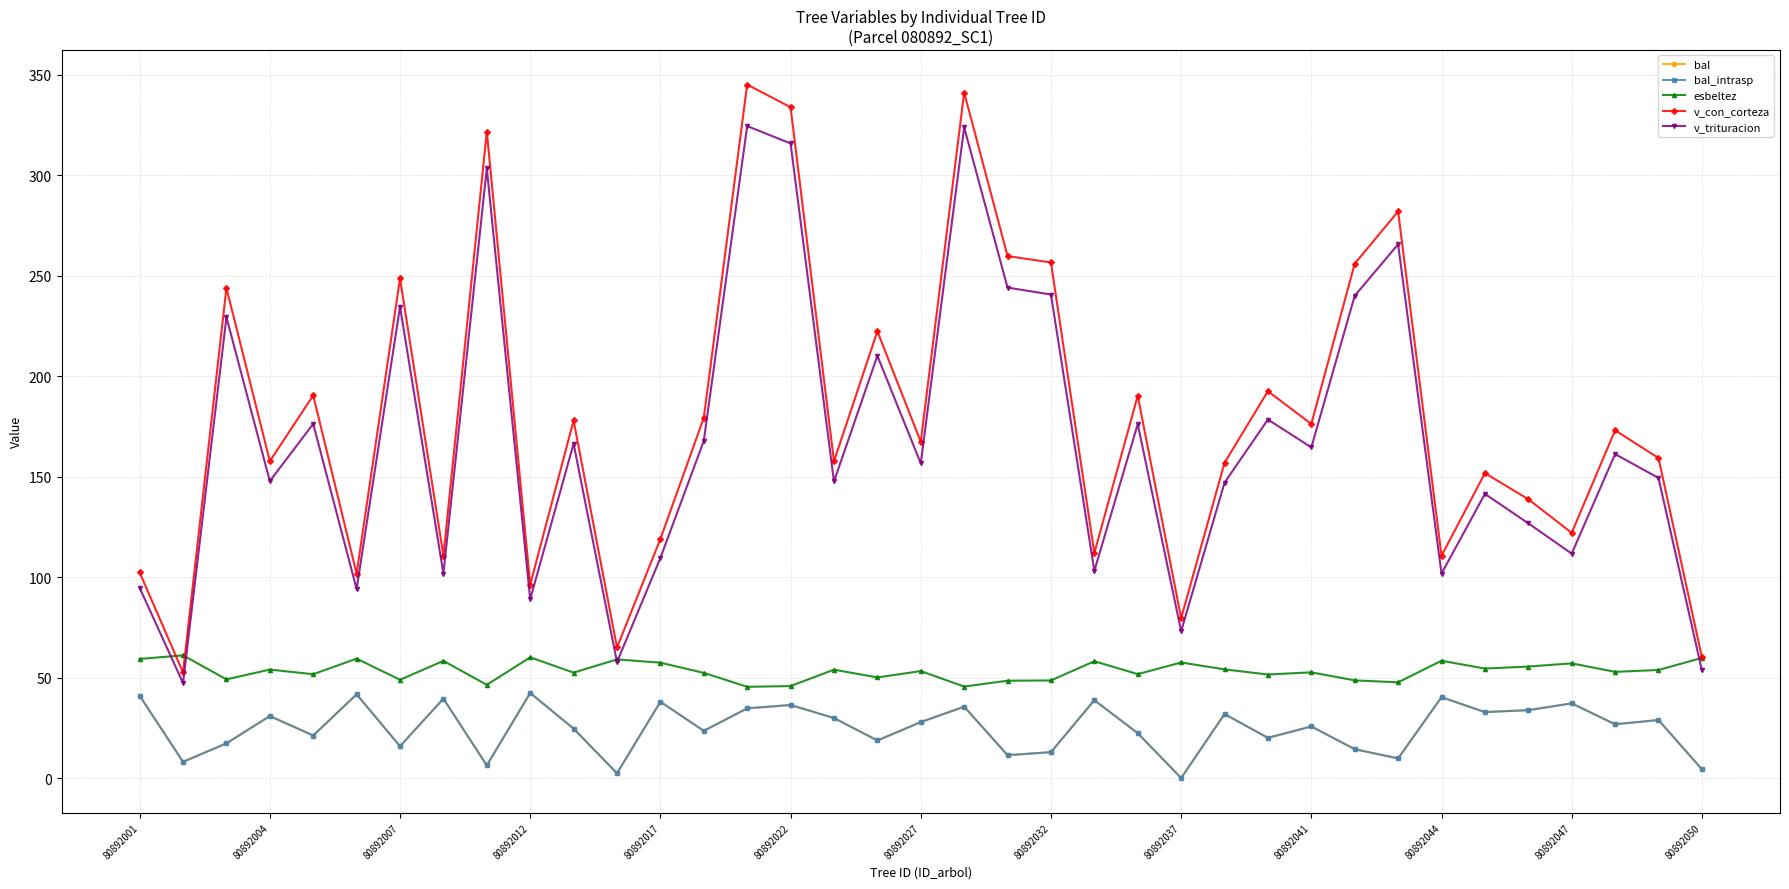

What are all the series names shown in the legend?

bal, bal_intrasp, esbeltez, v_con_corteza, v_trituracion